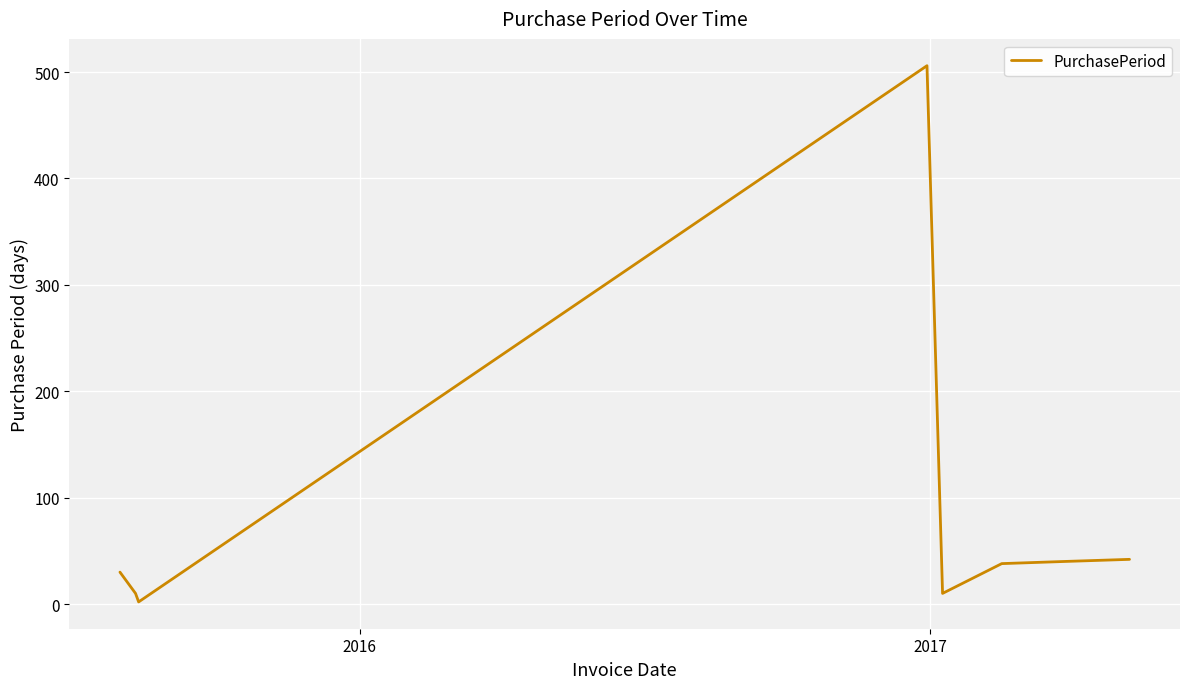

What is the sum of all values?

678